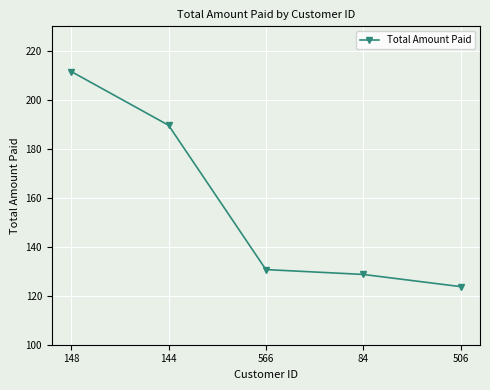

Reading right to left, extract all data points from this chart.

506=123.7	84=128.7	566=130.7	144=189.6	148=211.6